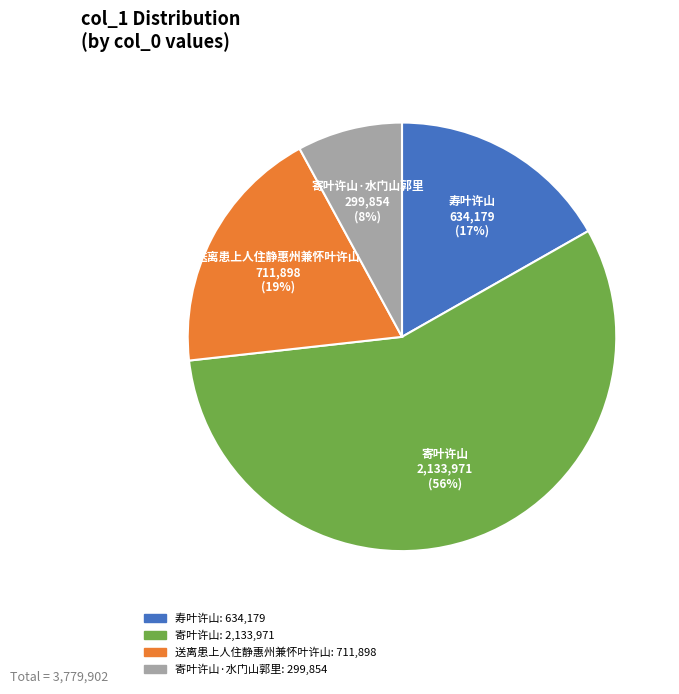

Does any single category account for the majority?

Yes